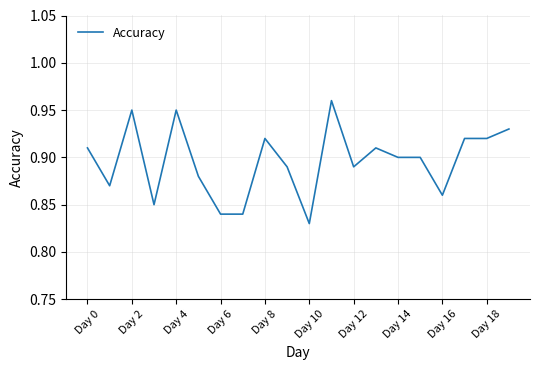

What is the value of the 18th point from the left?

0.9